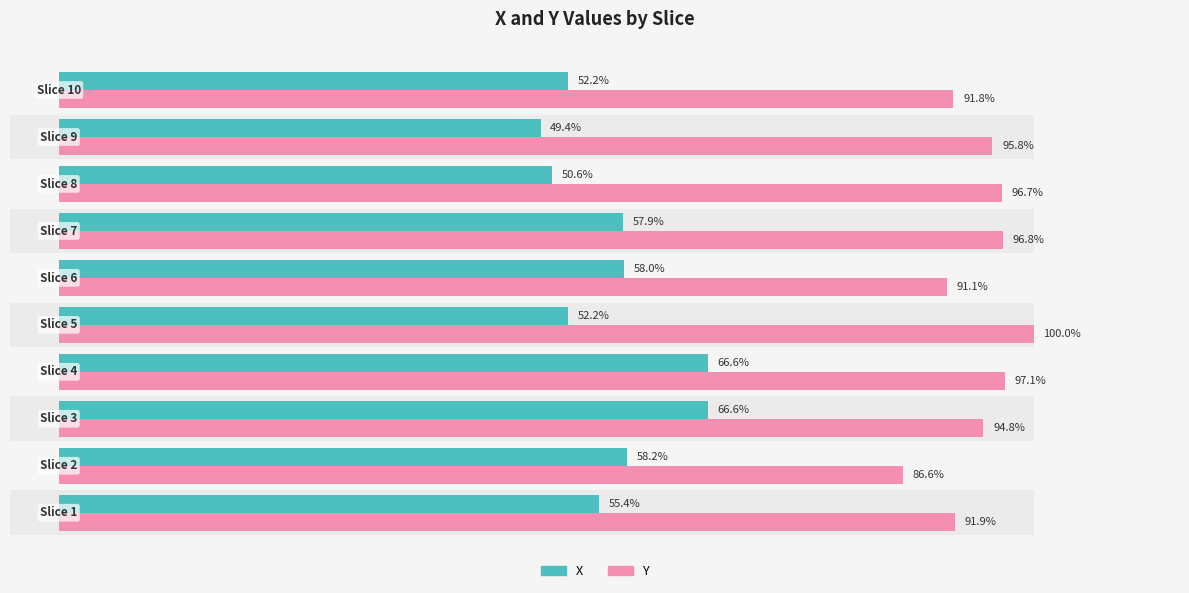

How many data points in Y are less than 95?

5